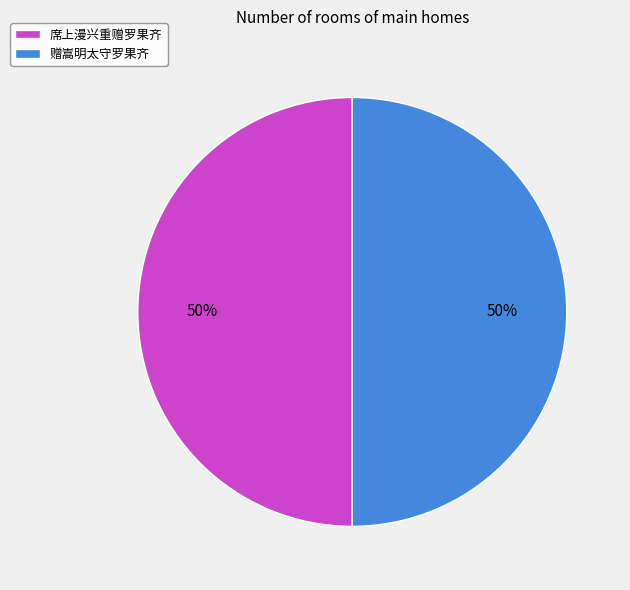

How many segments does this pie chart have?

2